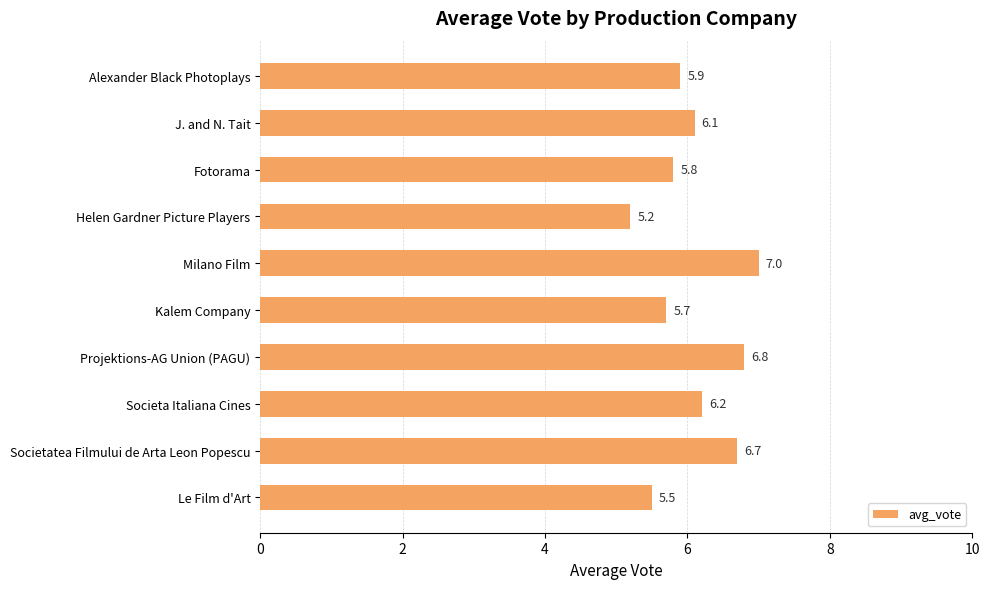

Are the bars grouped side by side (vs. stacked)?

No